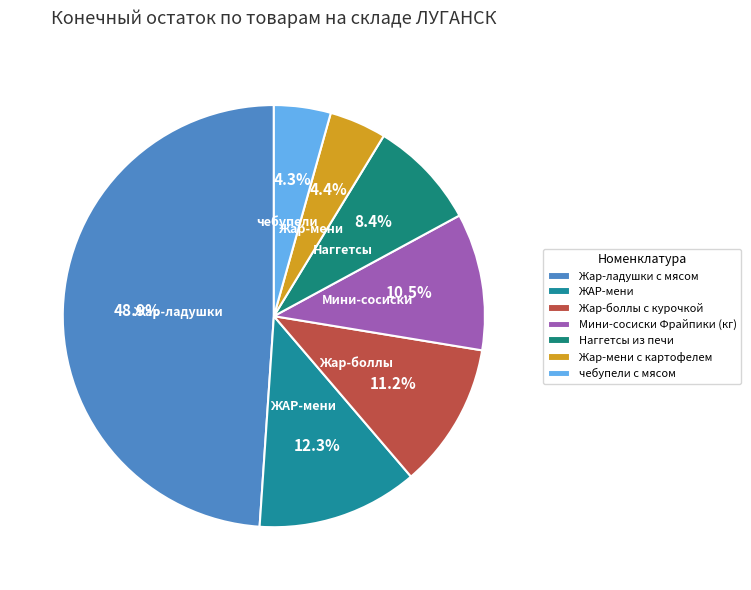

Count the number of slices in the pie.

7